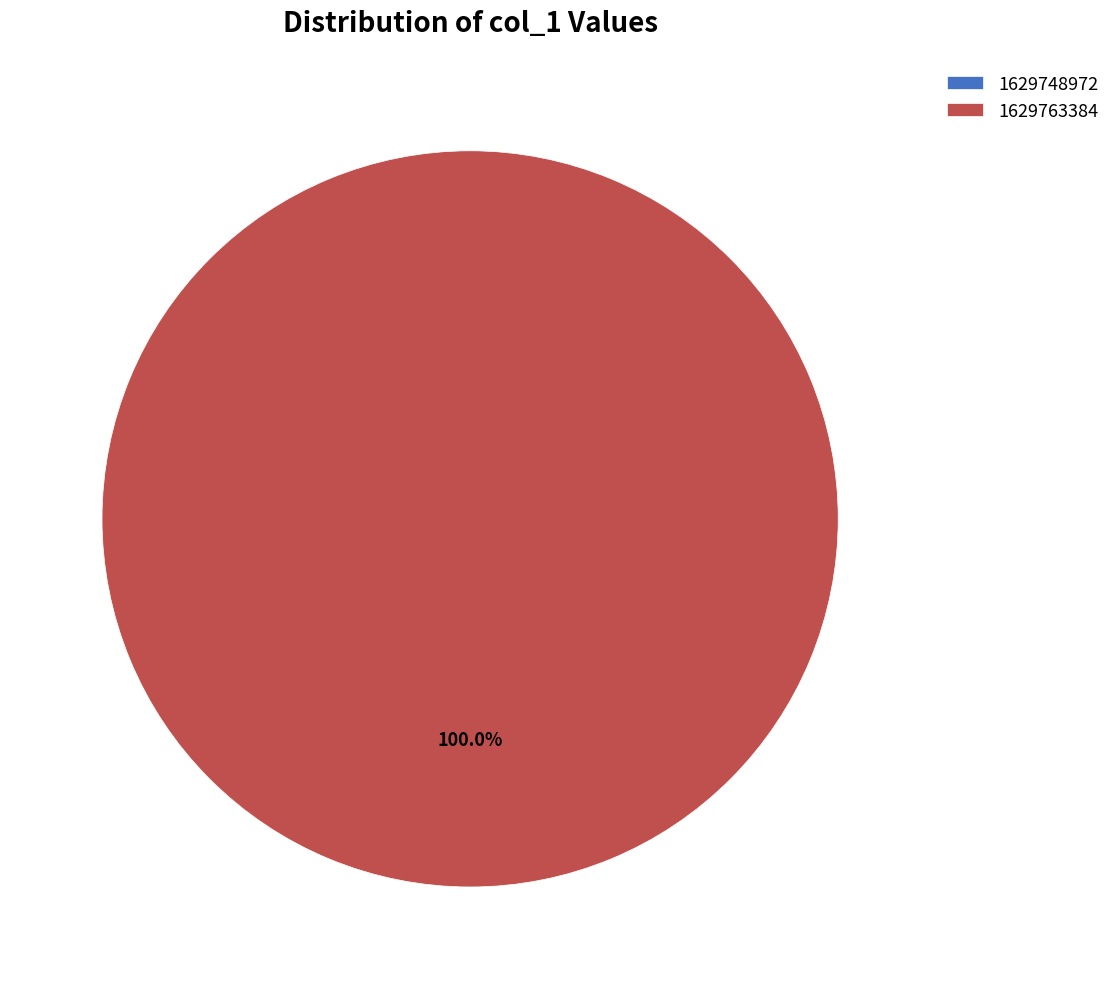

Does 1629763384 account for over 50% of the chart?

Yes